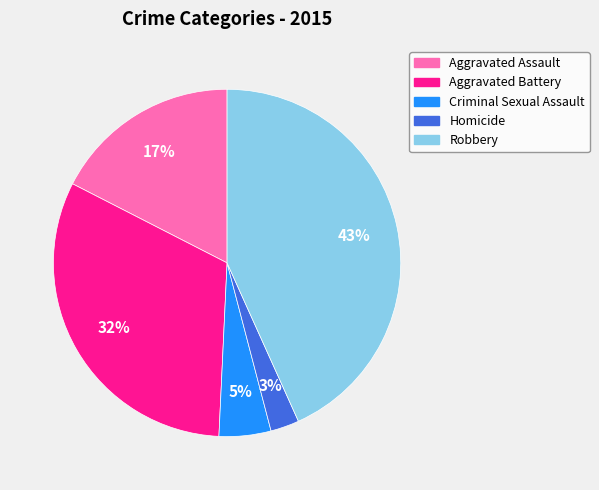

Is Aggravated Assault the majority of the pie?

No